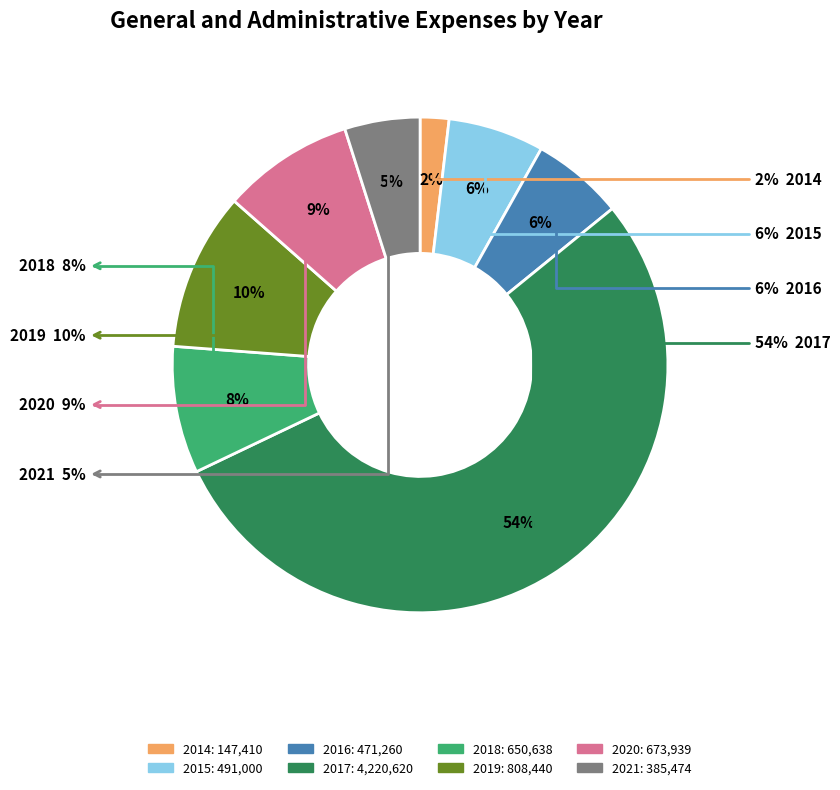

What is the smallest slice in the pie chart?

2014